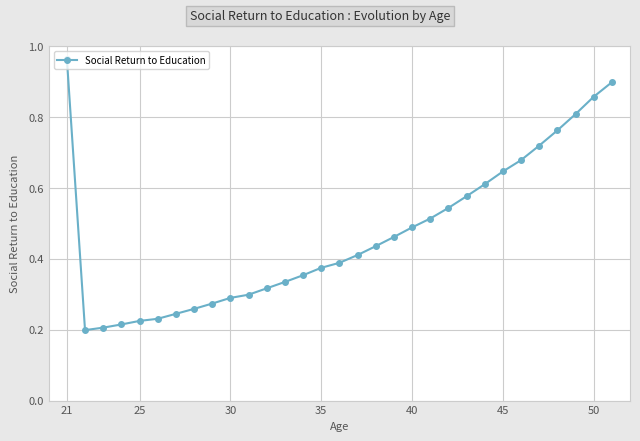

True or false: there are more than 1 points higher than both neighbors.

False